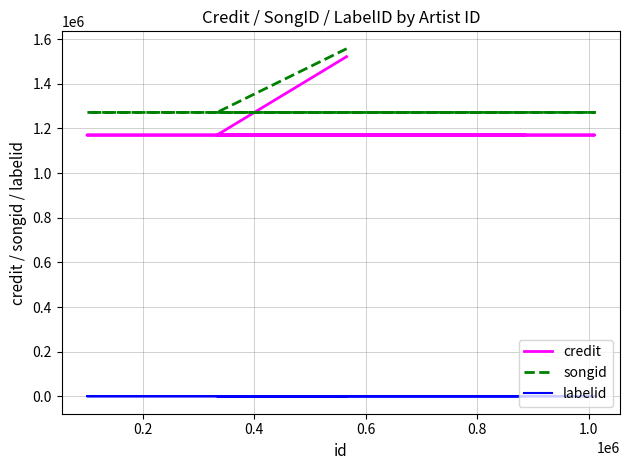

What is the maximum value shown in the chart?

1556613